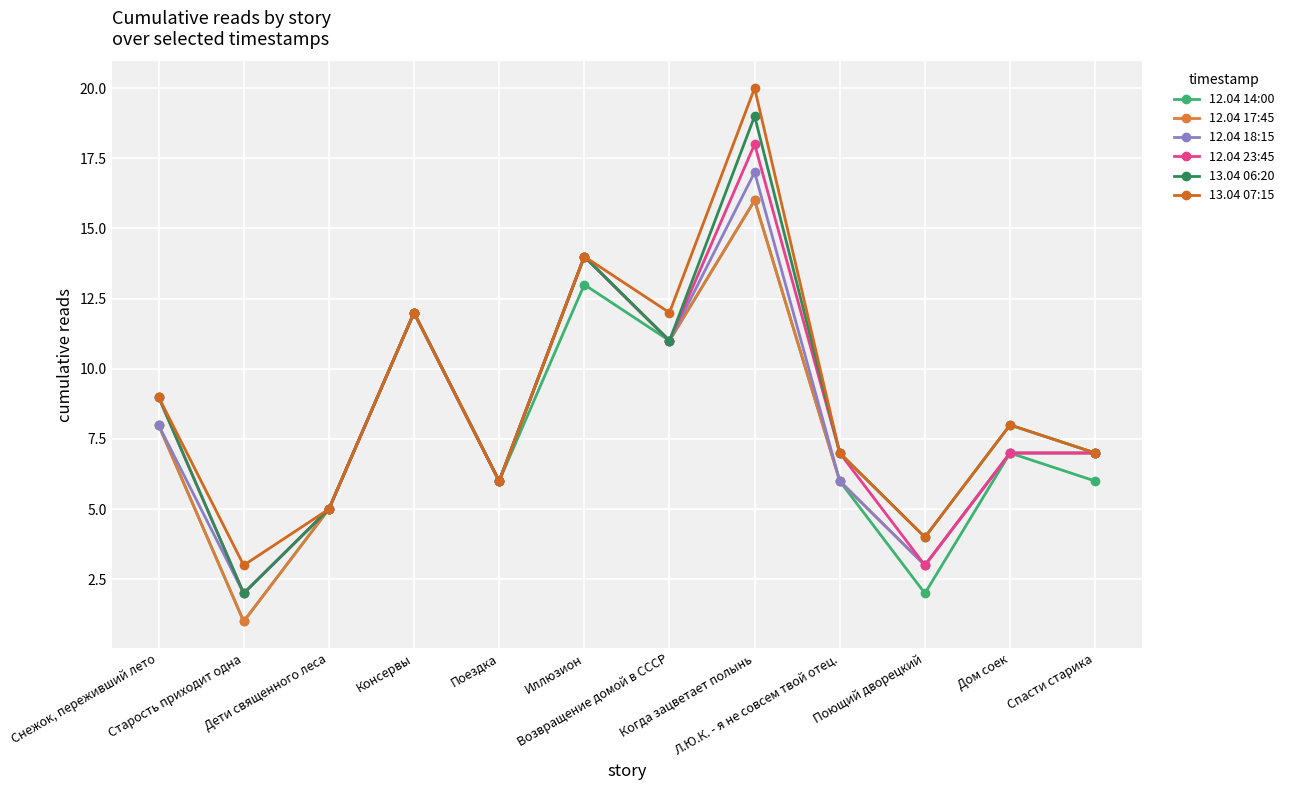

Does the chart display data point markers on the line(s)?

Yes